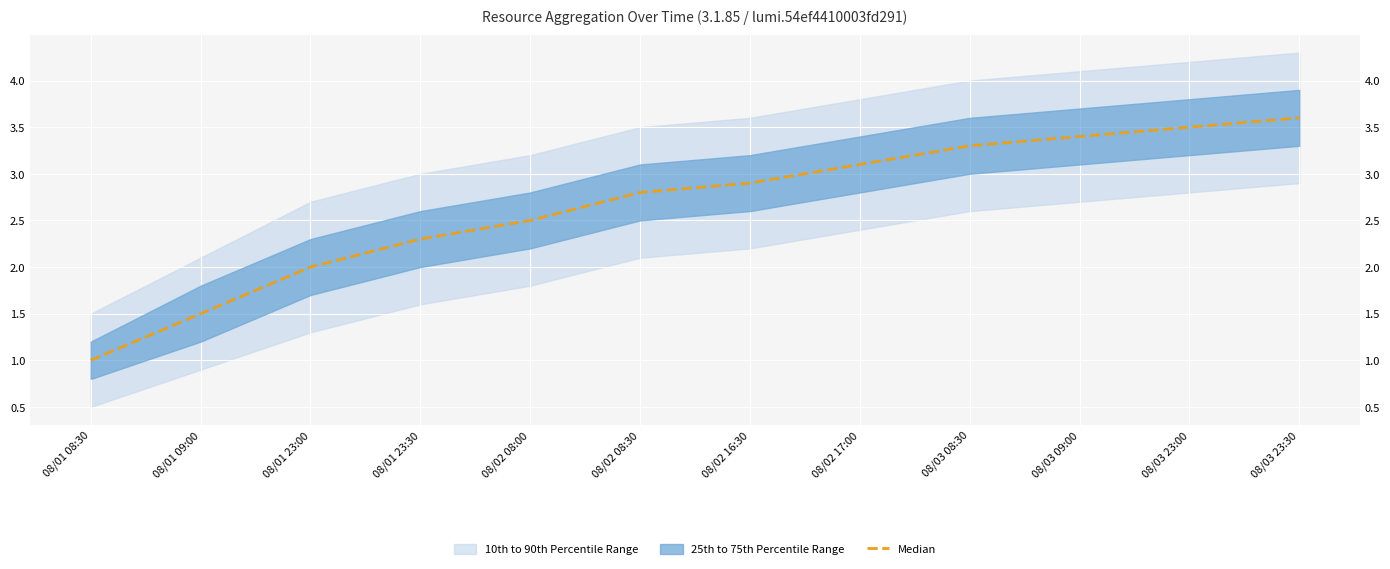

Which category has the highest value across all series?

08/03 23:30